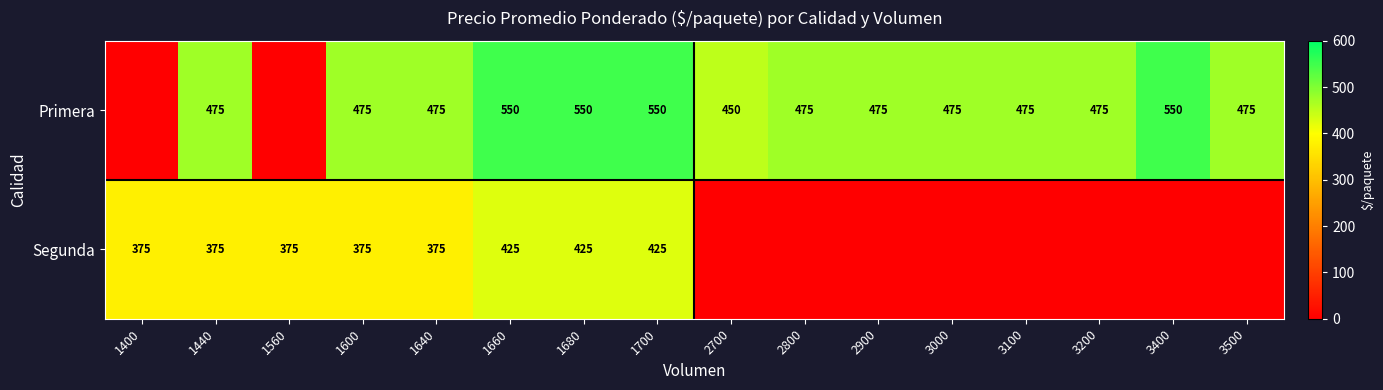

What is the difference between the highest and lowest values at 1640?

100